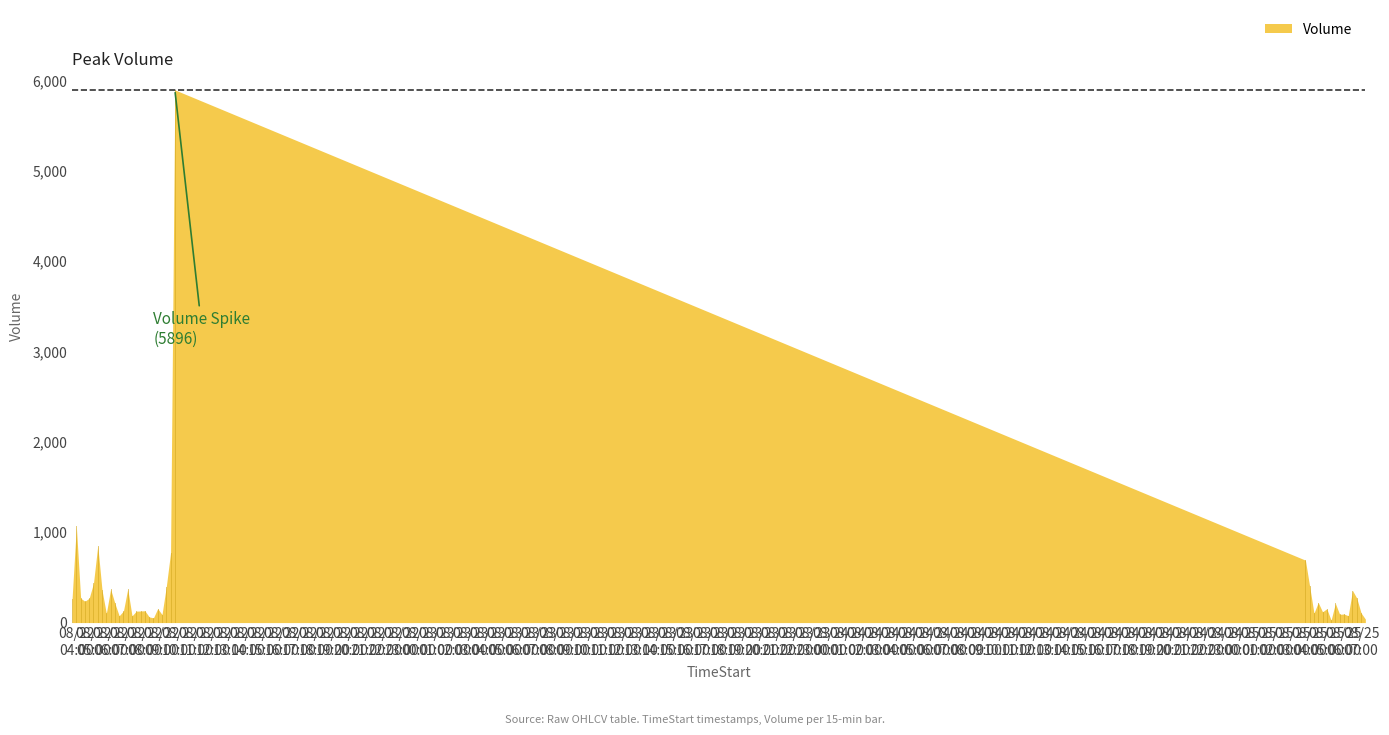

The value at 2025-08-22 07:00 is 579. True or false?

False